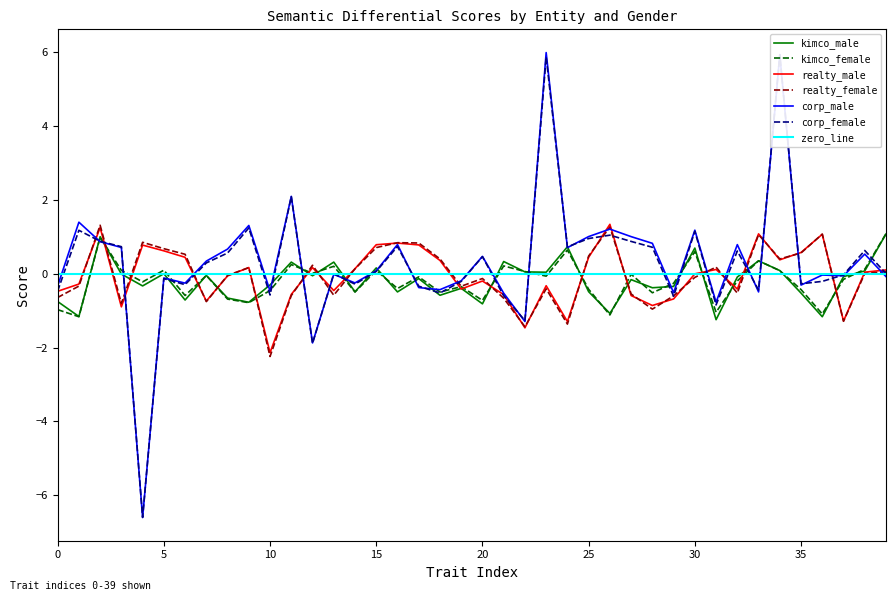

Which series ends up on top after the final intersection of realty_female and realty_male?

realty_male